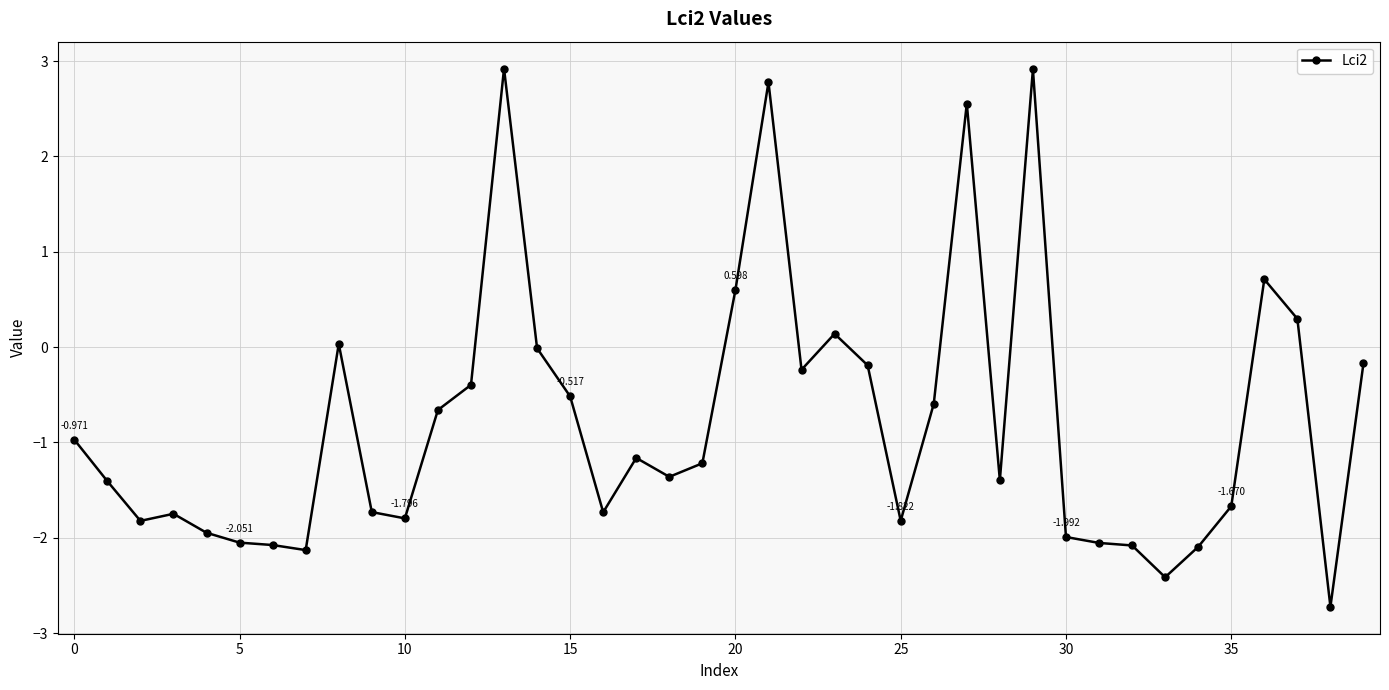

What is the maximum value shown in the chart?

2.9